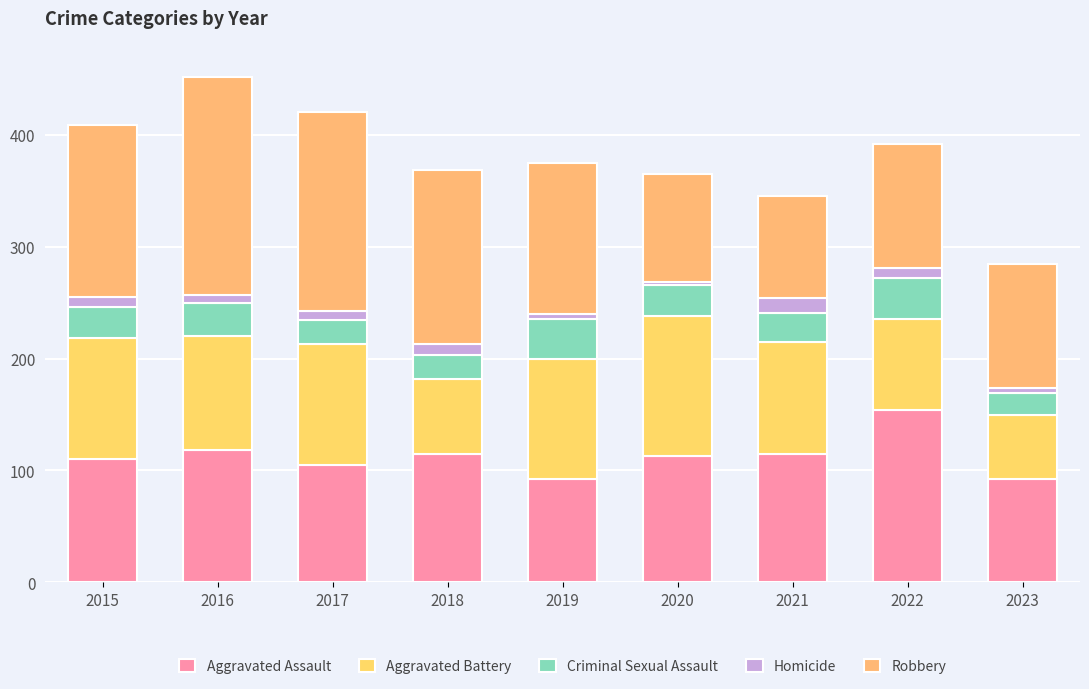

What is the difference between the second highest and minimum values in the Homicide series?

8